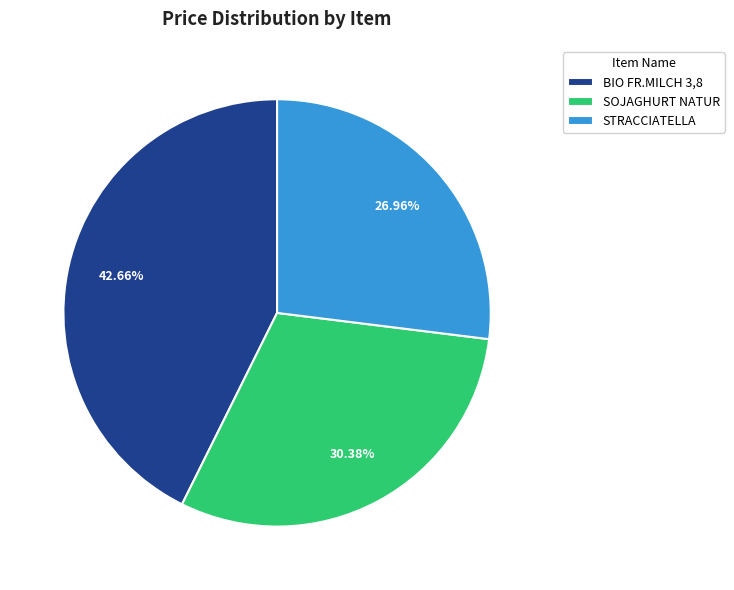

What is the smallest slice in the pie chart?

STRACCIATELLA